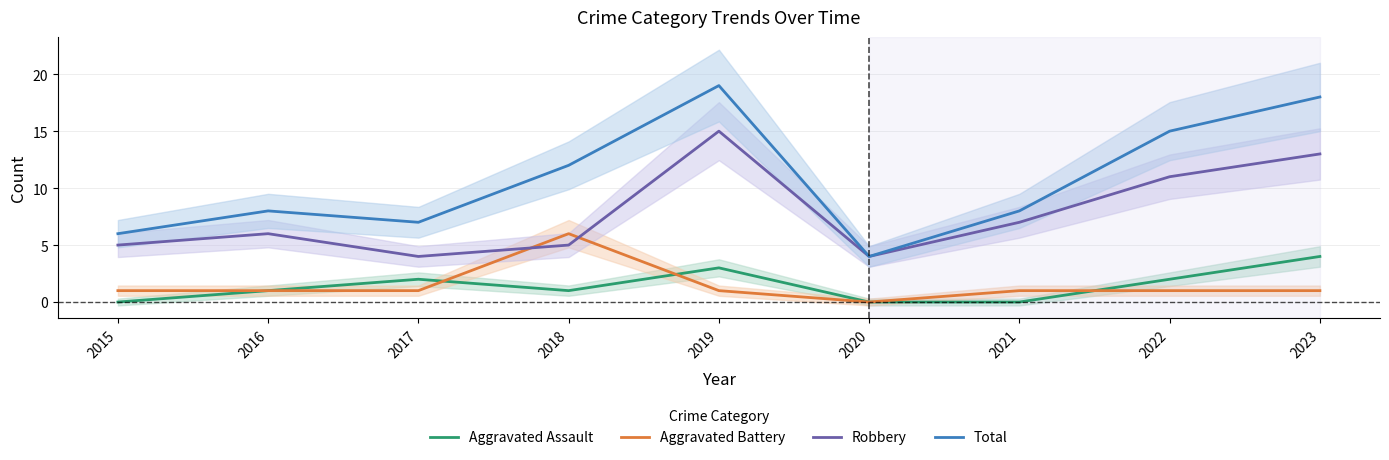

What is the difference between the maximum and minimum values in the Robbery series?

11